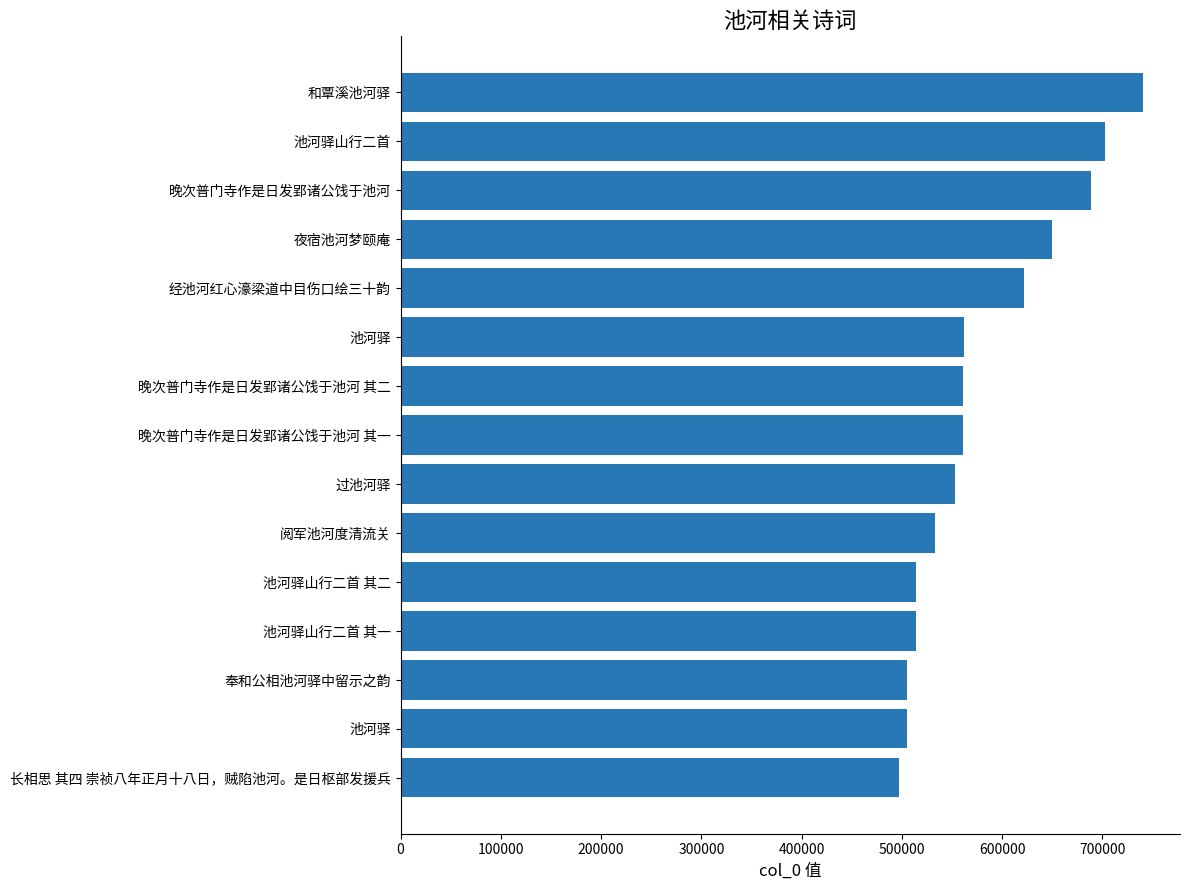

Count the number of categories in the chart.

15